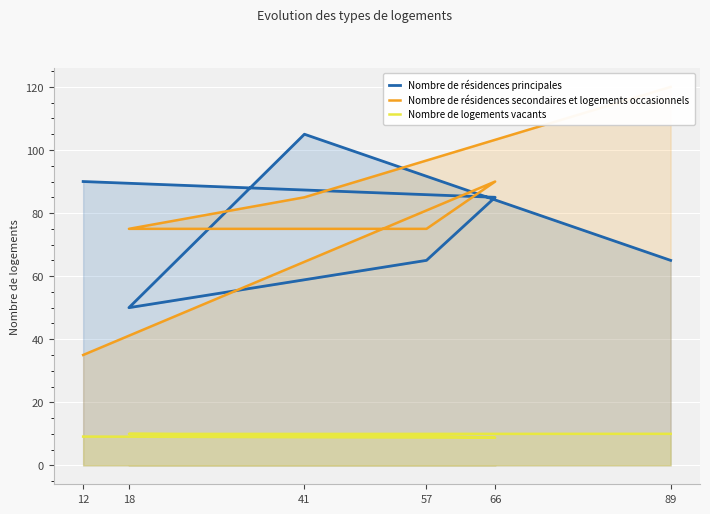

How many categories are shown in the chart?

6